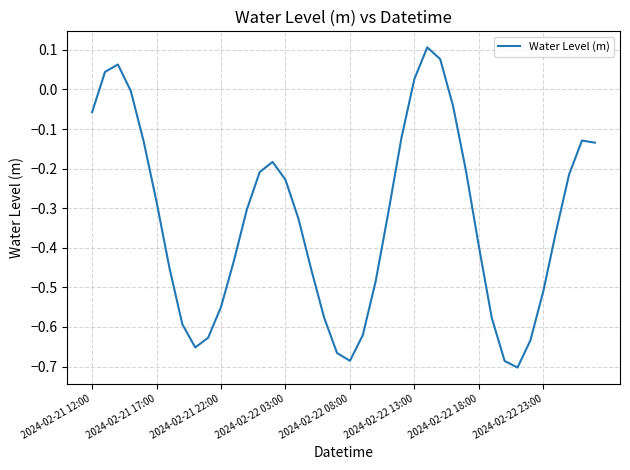

How many positive values are there?

5